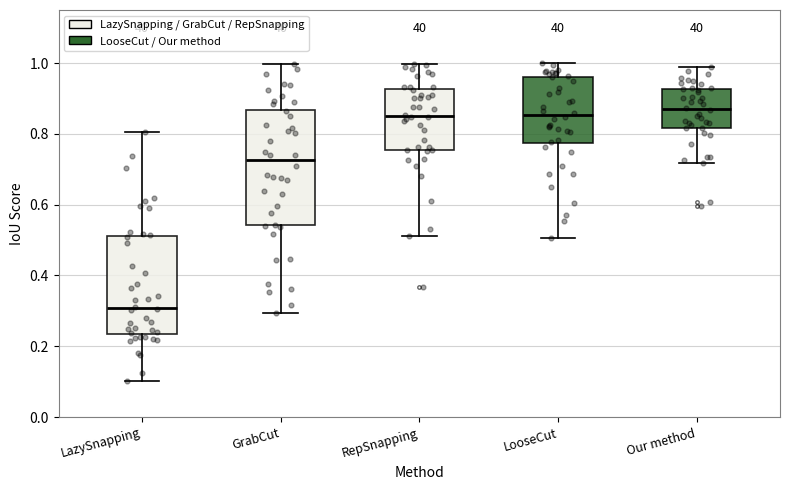

Comparing the boxes themselves (not the whiskers), which one is the tallest?

GrabCut